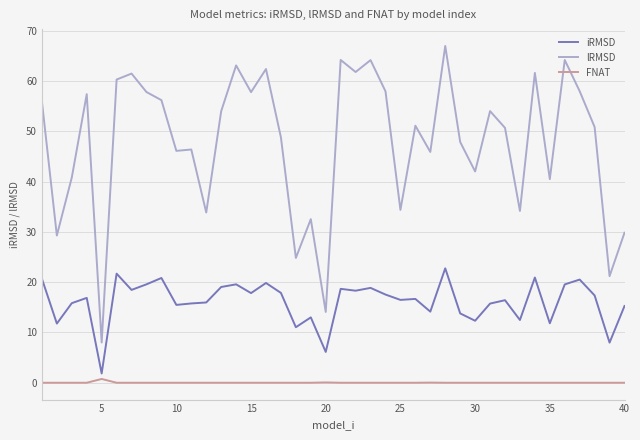

Which series has the largest range (max minus min)?

lRMSD